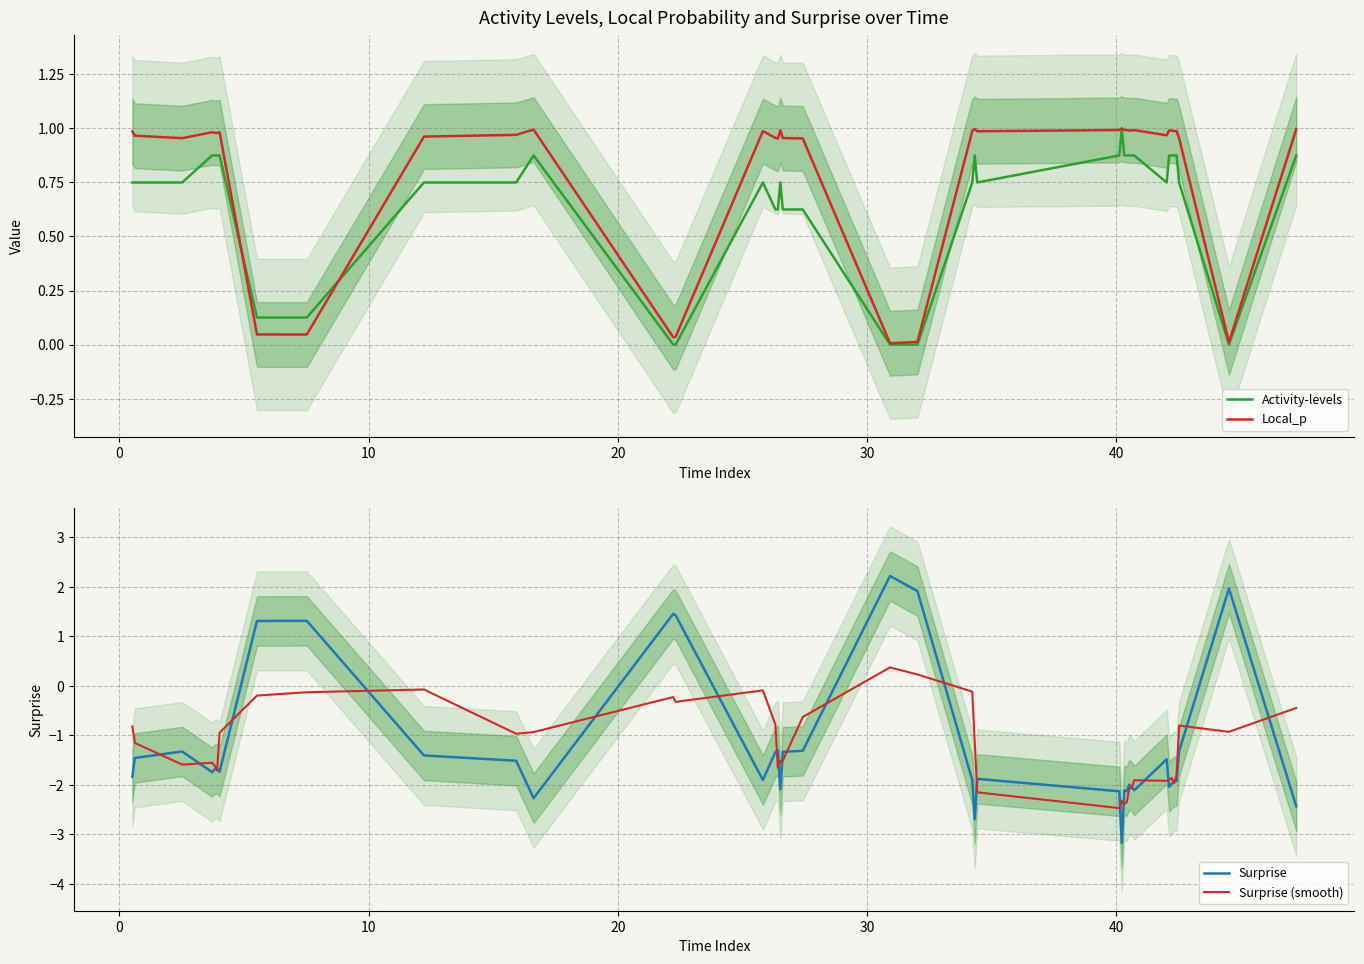

What is the maximum value for Surprise (smooth)?

0.4